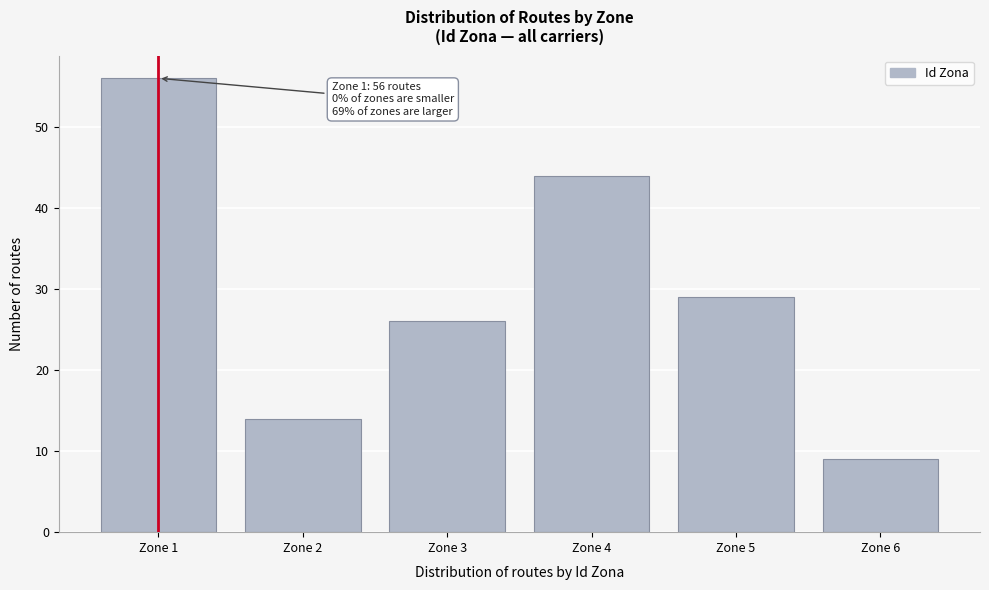

Reading right to left, what are all the values shown in this chart?

Zone 6=9	Zone 5=29	Zone 4=44	Zone 3=26	Zone 2=14	Zone 1=56